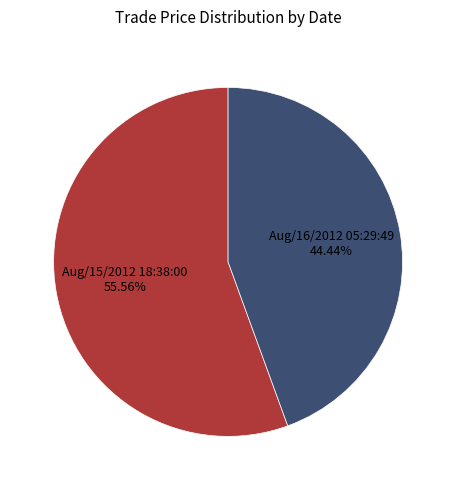

Approximately how many times larger is the value at Aug/16/2012 05:29:49 compared to Aug/15/2012 18:38:00?

0.8